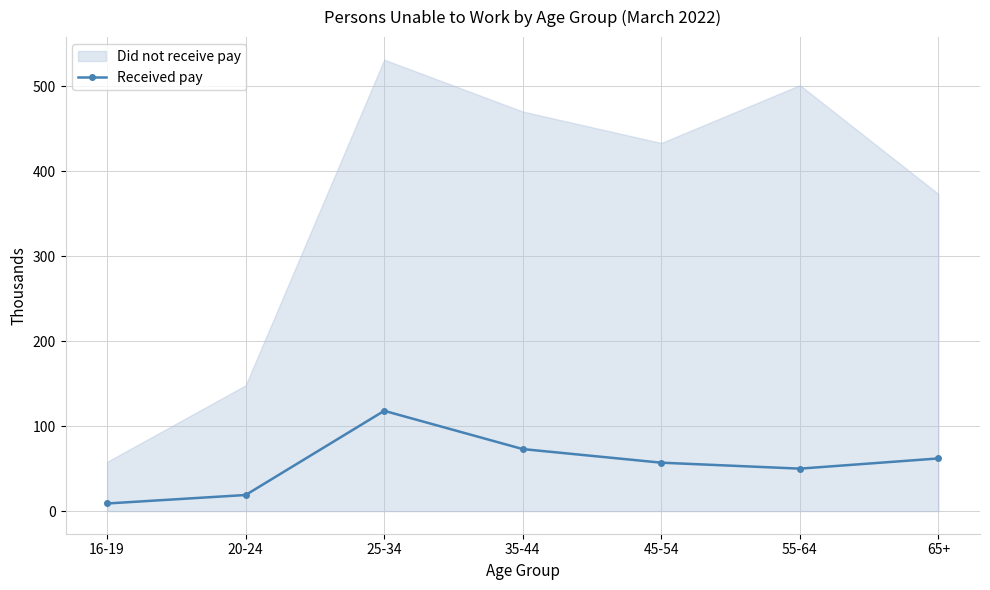

True or false: Received pay has a value of 57 at 45-54.

True